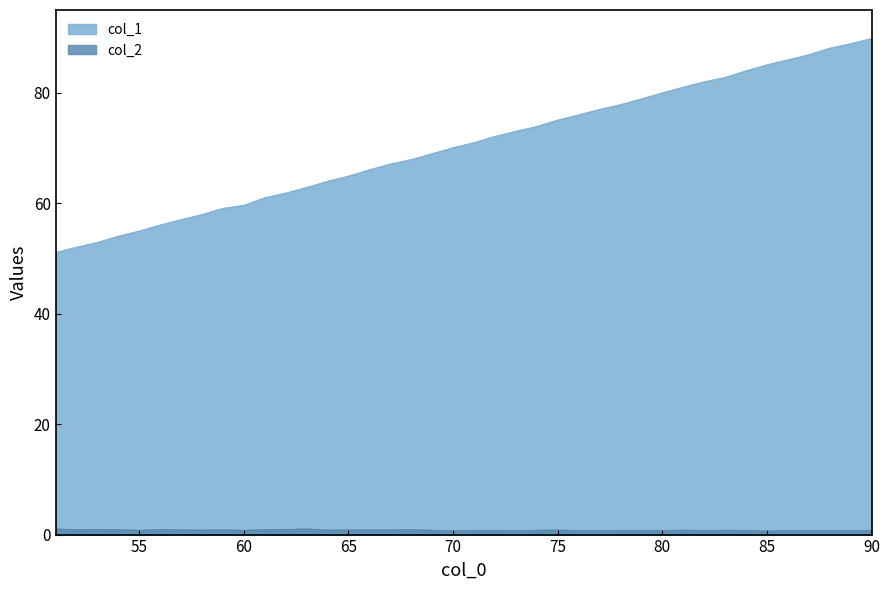

At which category is the sum across all series the highest?

90